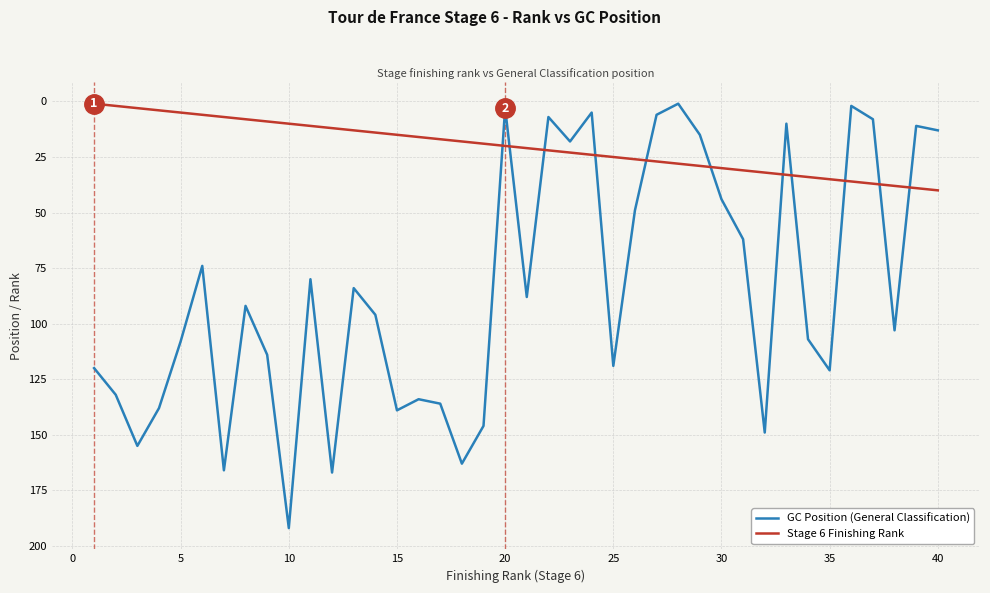

Does the chart have visible grid lines?

Yes